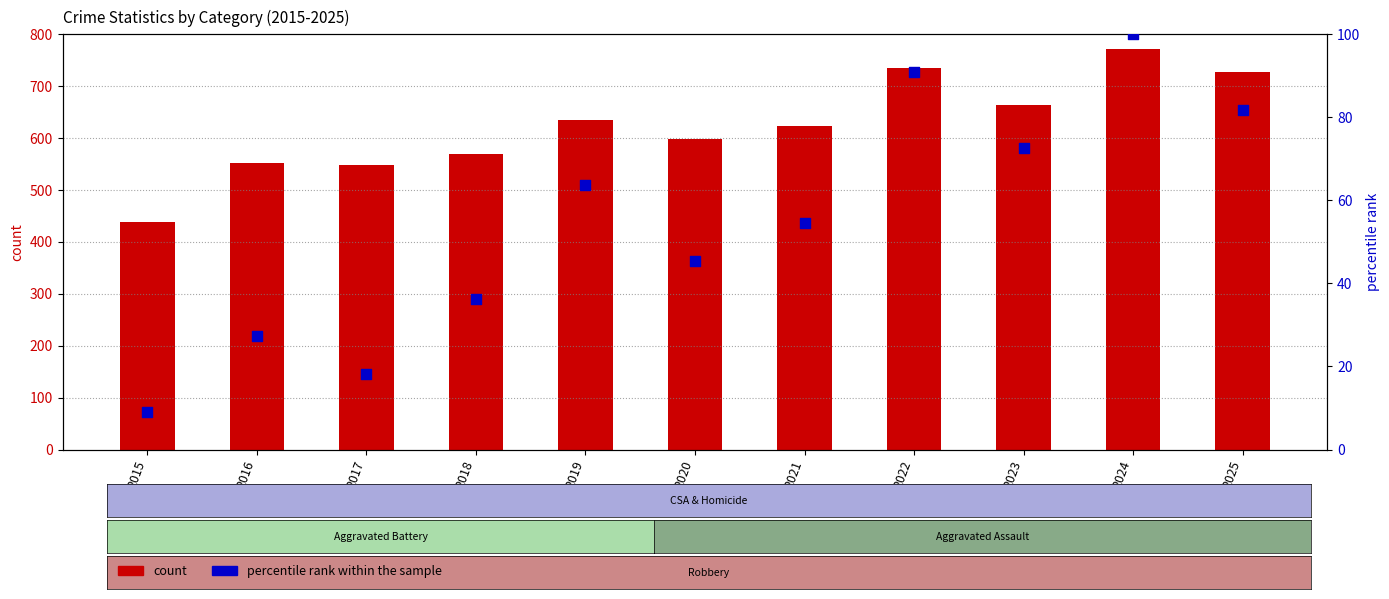

Which series contains the highest Y value?

count